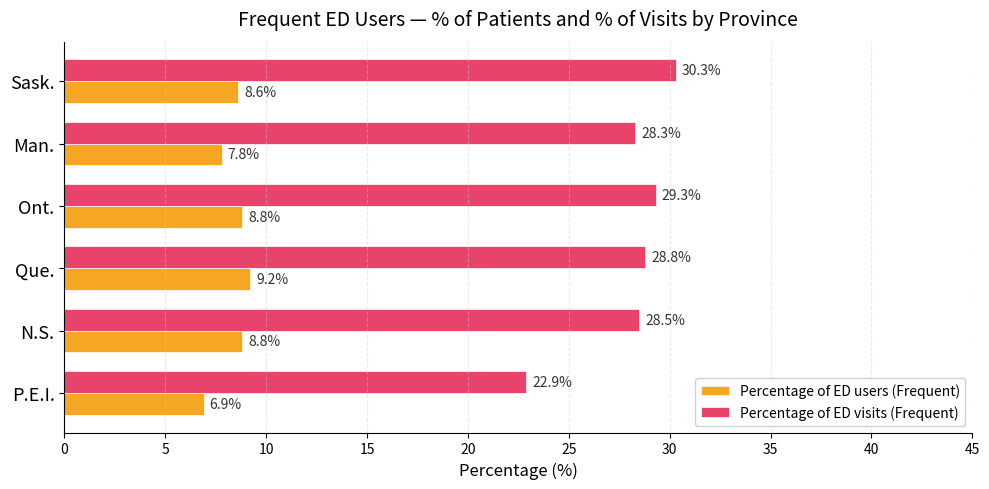

True or false: Percentage of ED users (Frequent) has a value of 3.3 at Sask..

False